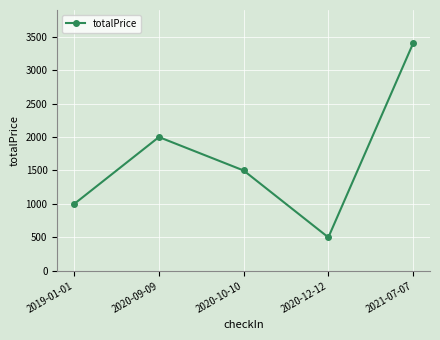

What is the label of the 3rd point from the left?

2020-10-10